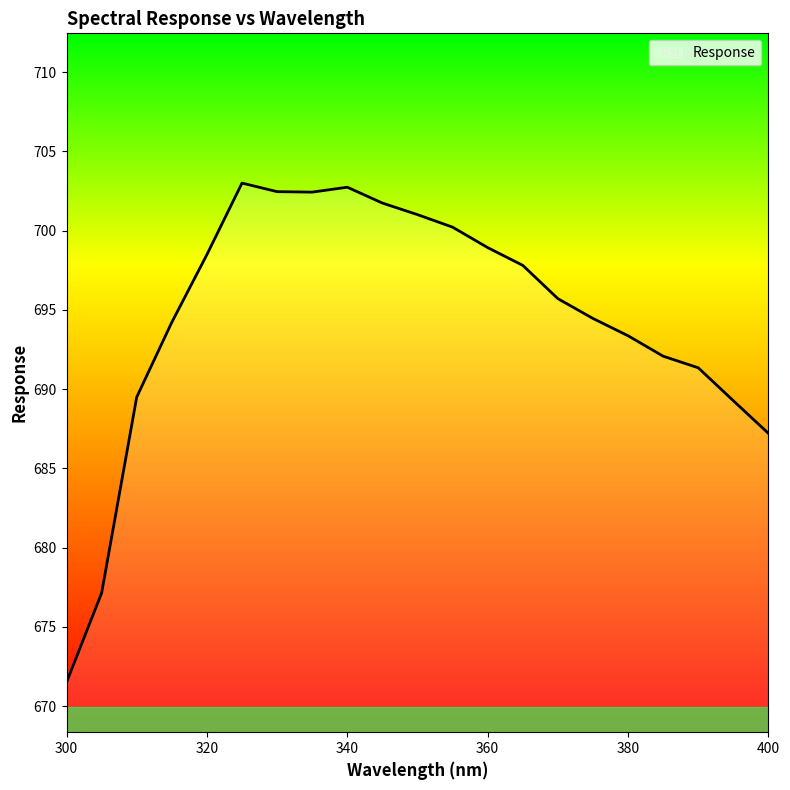

What is the difference between the maximum and minimum values?

31.5